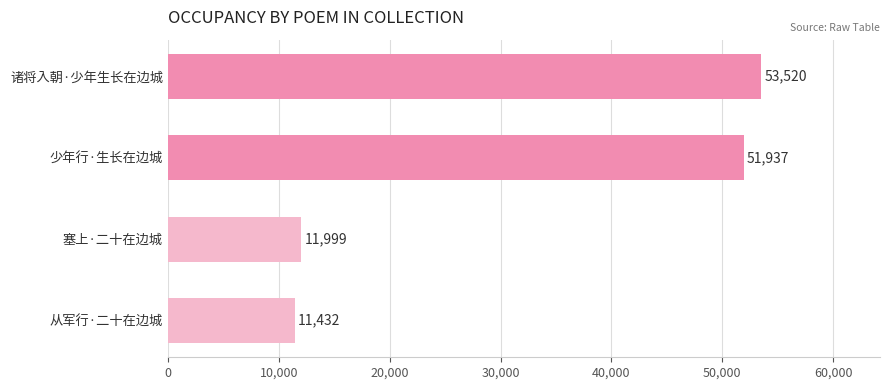

True or false: the data shows 88666 at 诸将入朝·少年生长在边城.

False